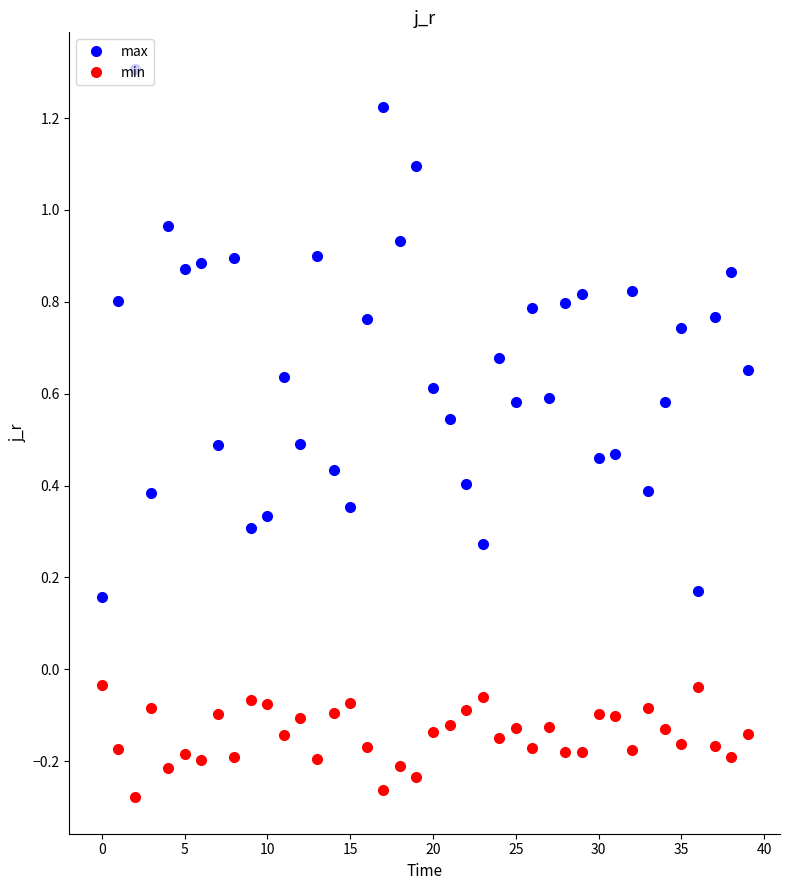

At how many categories does at least one series exceed 0?

40